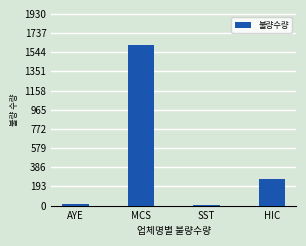

At which label does the data first exceed 270?

MCS